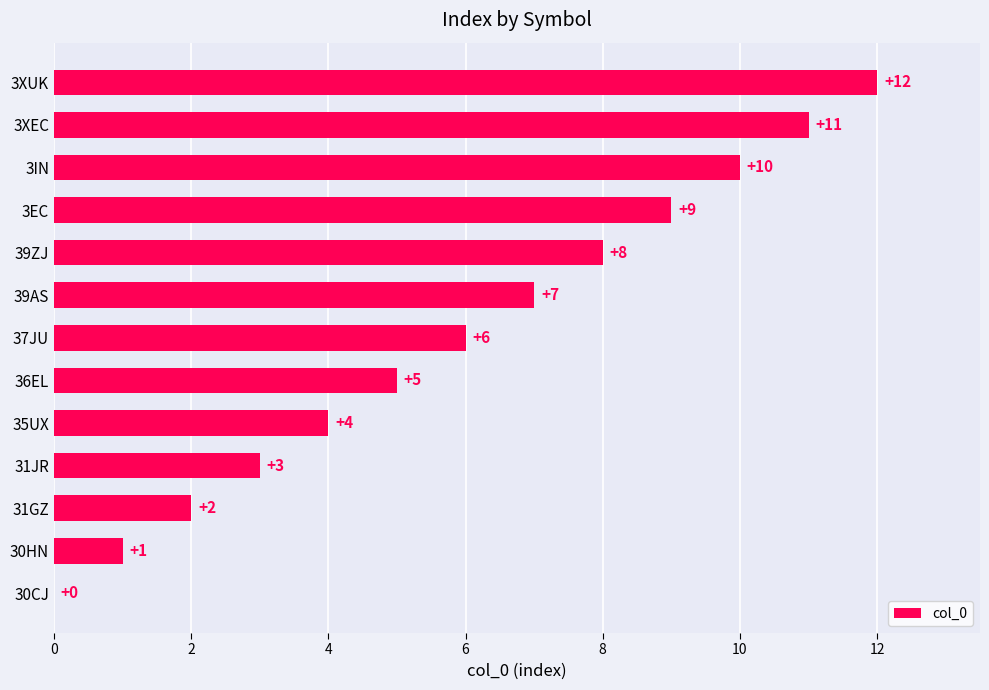

What is the sum of the values at 31GZ and 36EL?

7